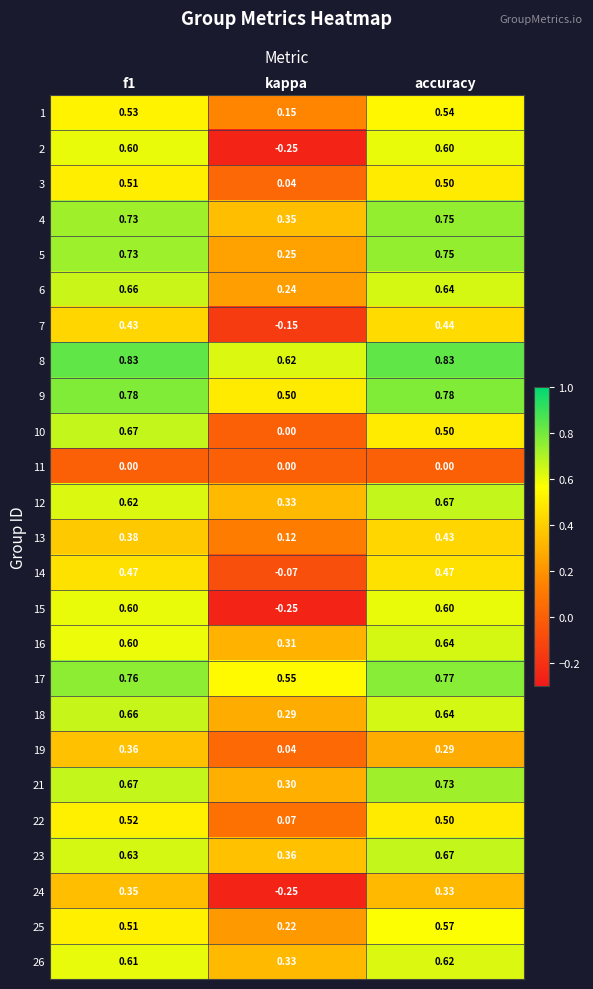

At which category does the chart reach its minimum across all series?

kappa